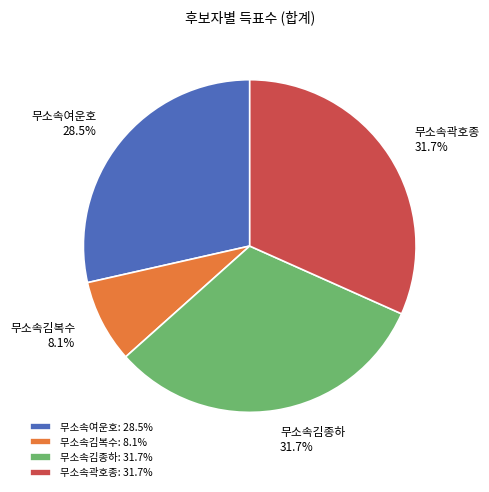

Combined, what portion of the pie is 무소속김복수 and 무소속여운호?

36.6%